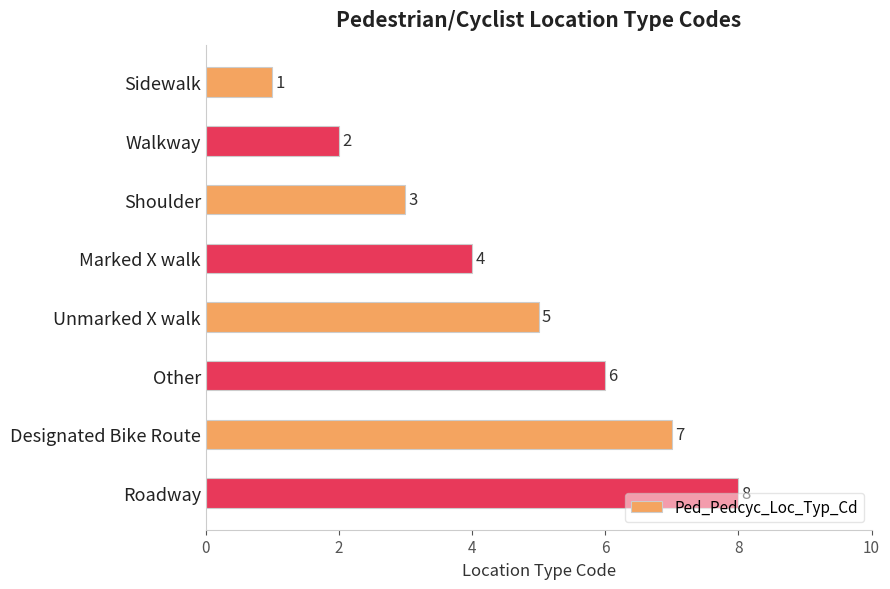

What is the sum of all values?

36